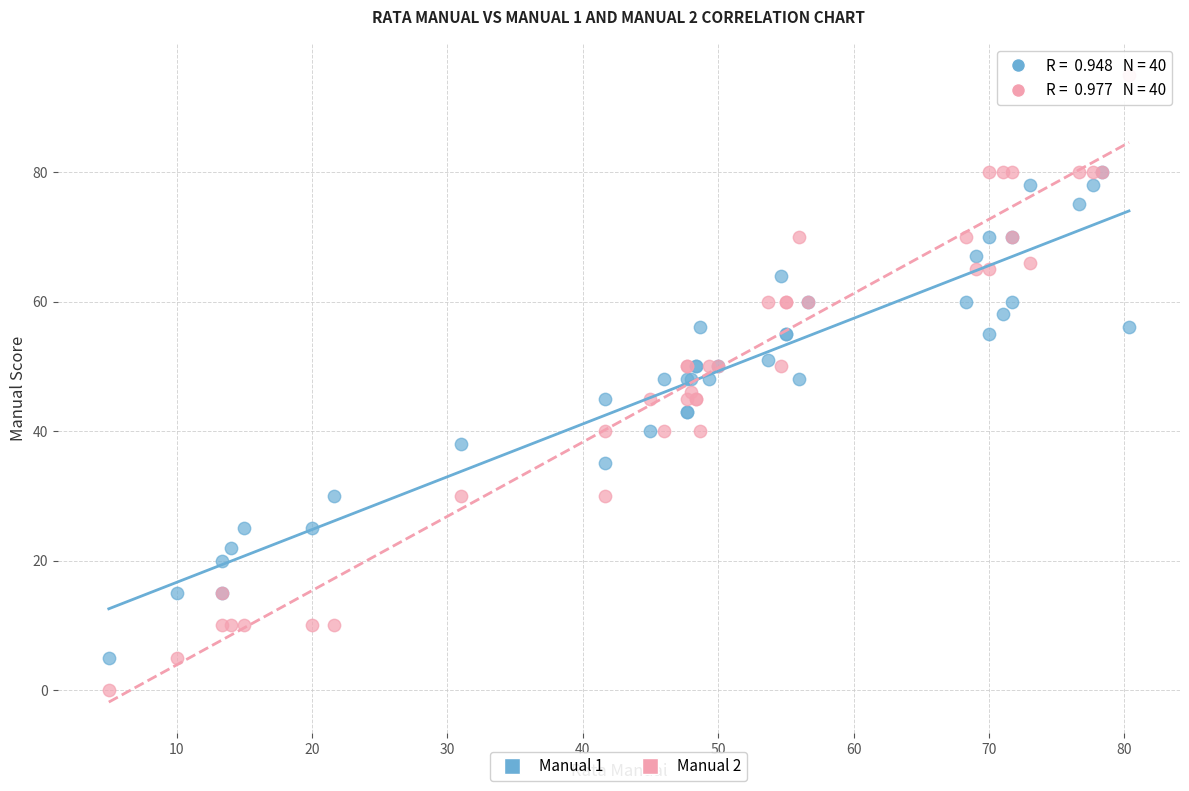

What are all the series names shown in the legend?

Manual 1, Manual 2